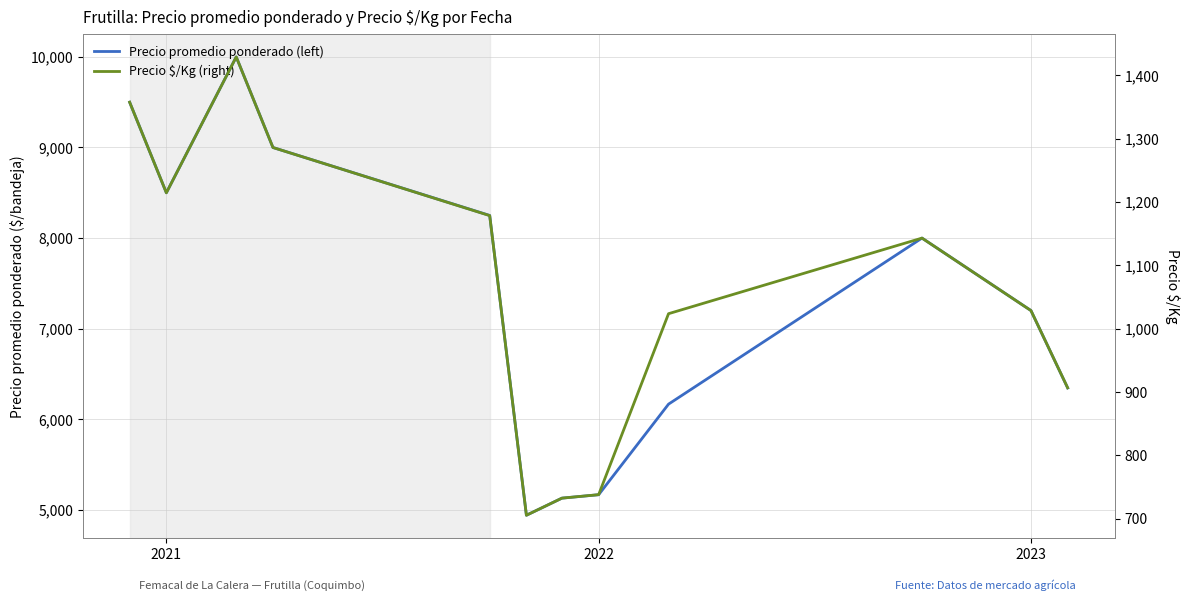

How many values in the Precio promedio ponderado (left) series are below 8000?

6